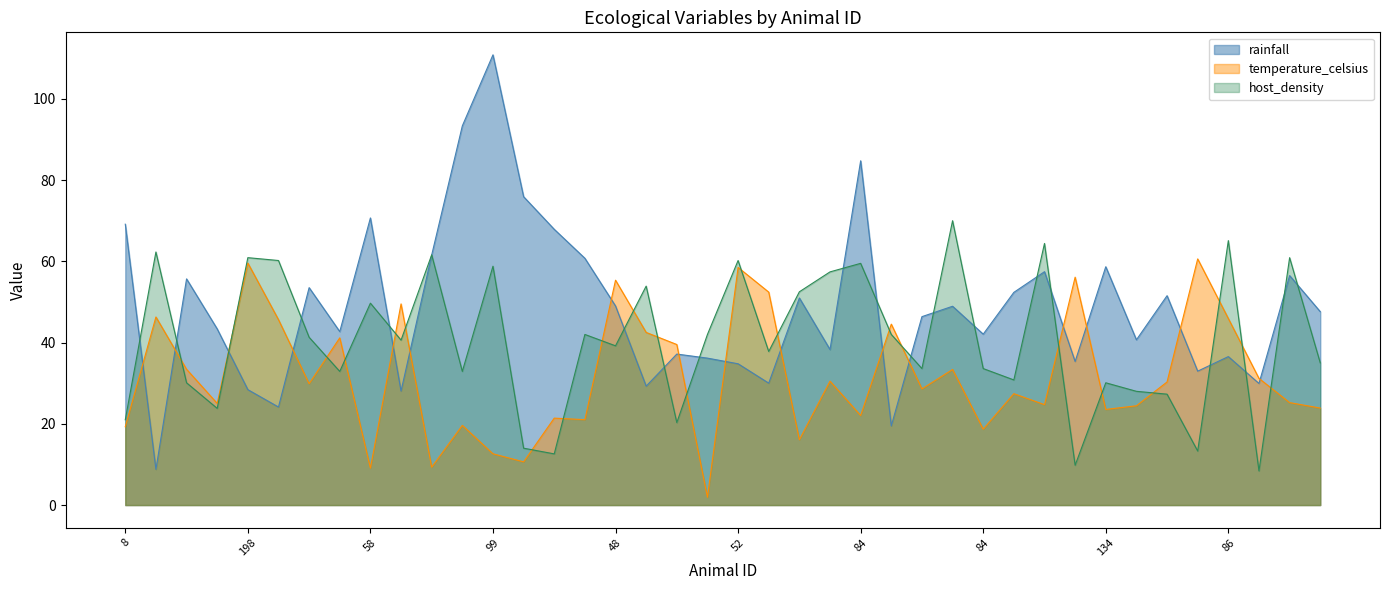

After their last crossing, which series has the higher values: rainfall or temperature_celsius?

rainfall